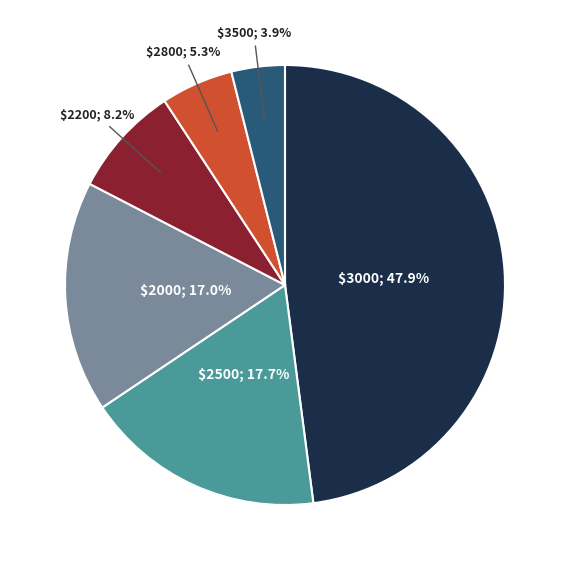

Is there any slice that represents more than half of the pie?

No